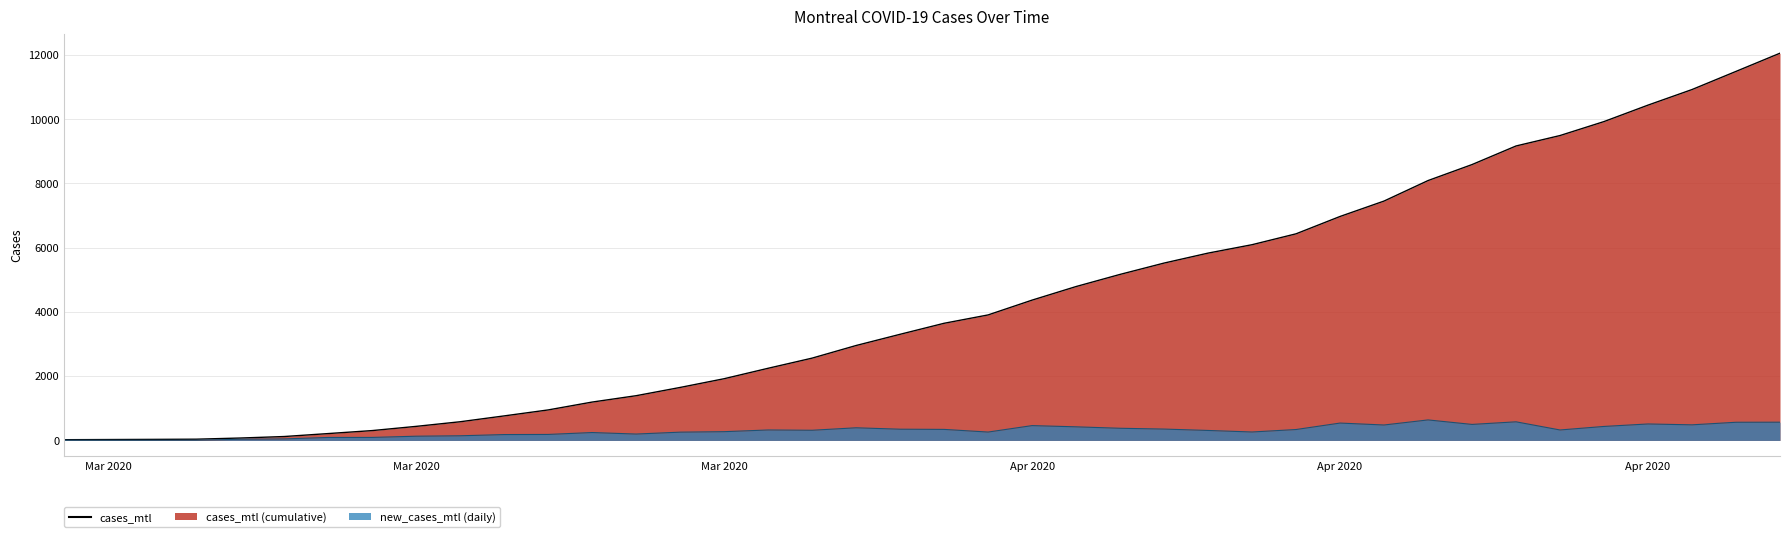

What is the label of the 26th point from the right?

2020-03-29